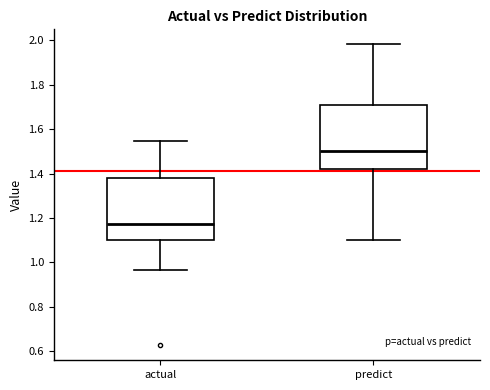

Which box's median line is the lowest?

actual